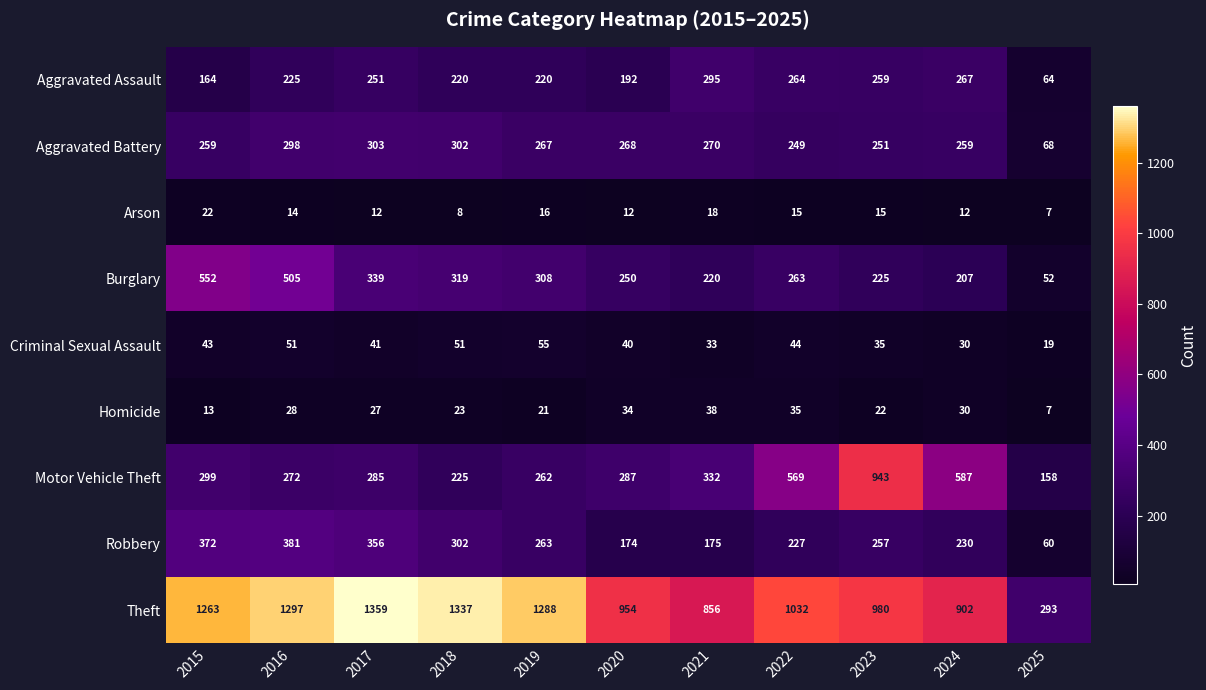

Which series has the largest range (max minus min)?

Theft